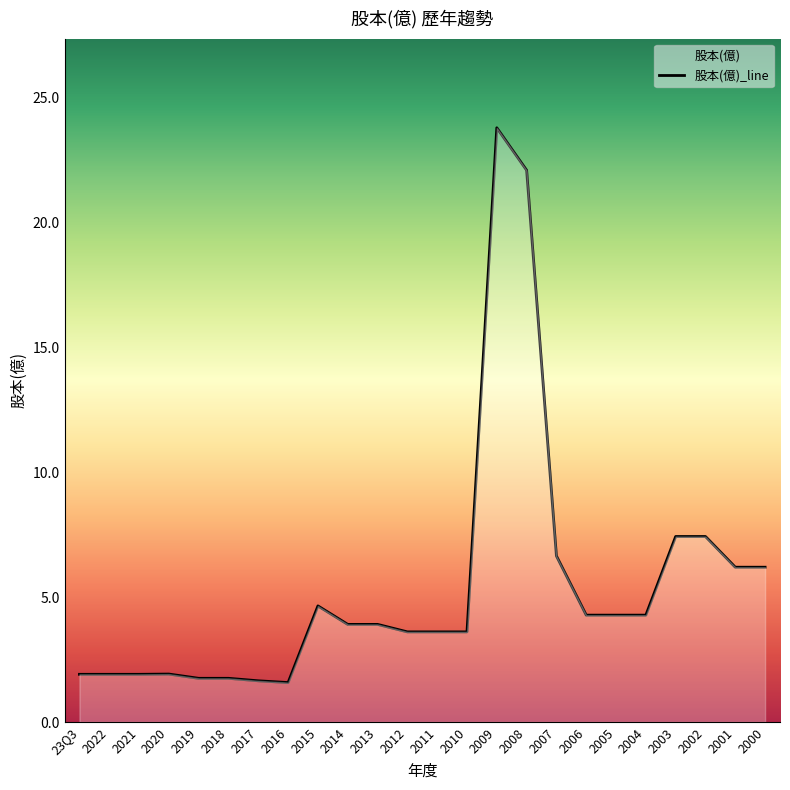

Reading left to right, transcribe all the data shown in this chart.

1.9	1.9	1.9	1.9	1.8	1.8	1.6	1.6	4.7	3.9	3.9	3.6	3.6	3.6	23.8	22.1	6.7	4.3	4.3	4.3	7.4	7.4	6.2	6.2